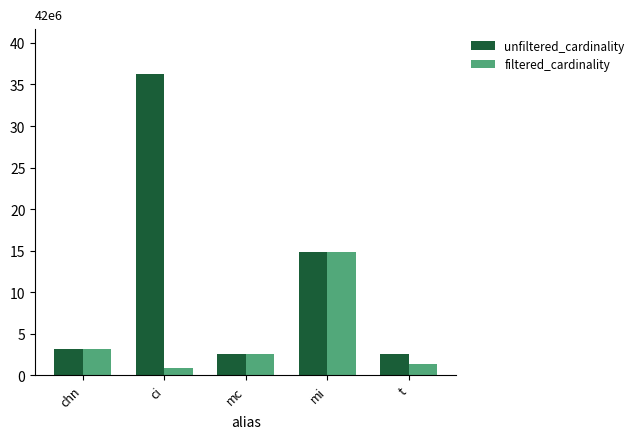

At ci, list the series in order from largest to smallest.

unfiltered_cardinality, filtered_cardinality